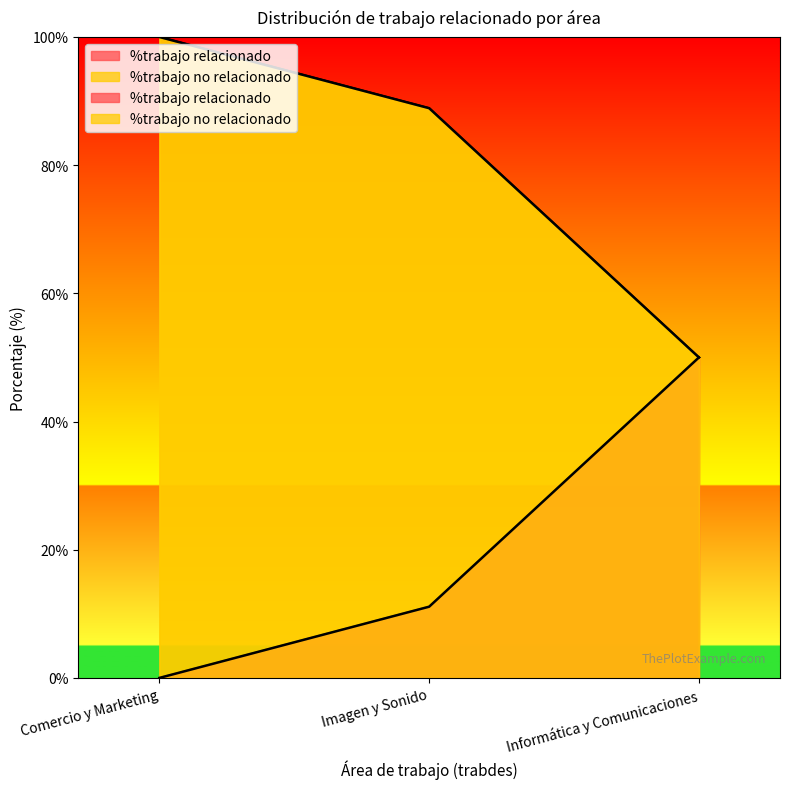

At which category does the chart reach its minimum across all series?

Comercio y Marketing